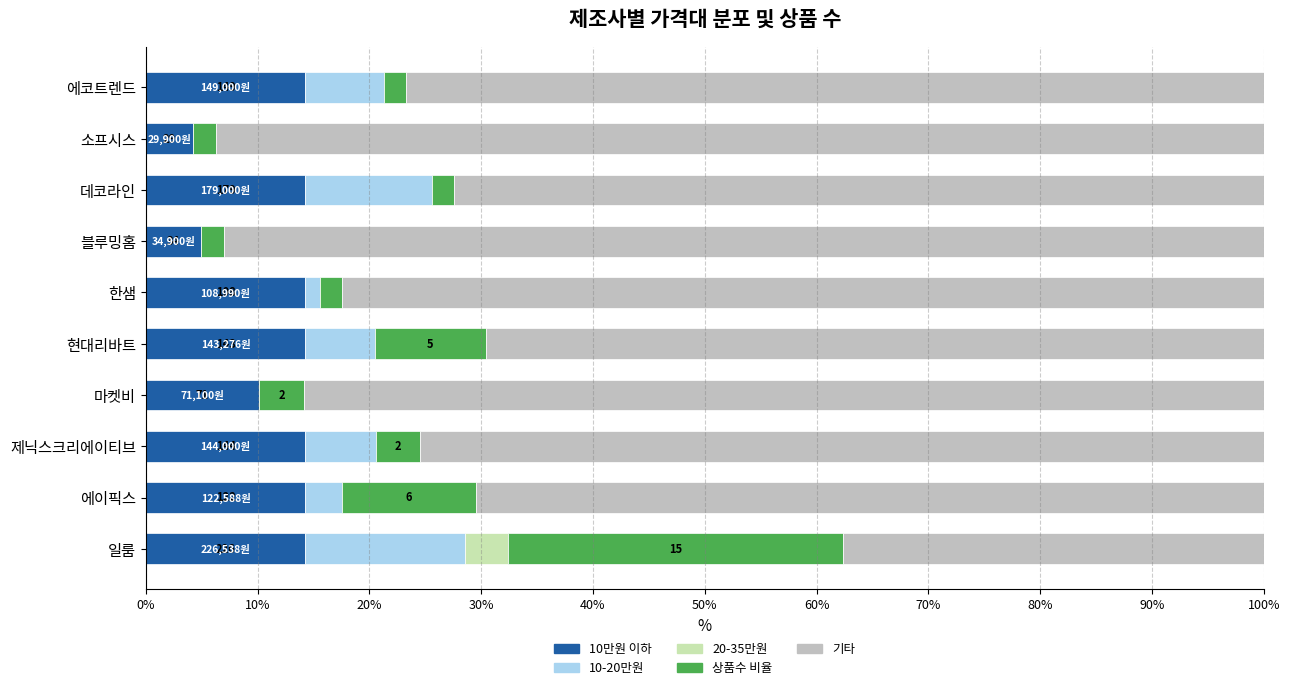

What is the sum of the 10만원 이하 values at 마켓비 and 에이픽스?

24.4